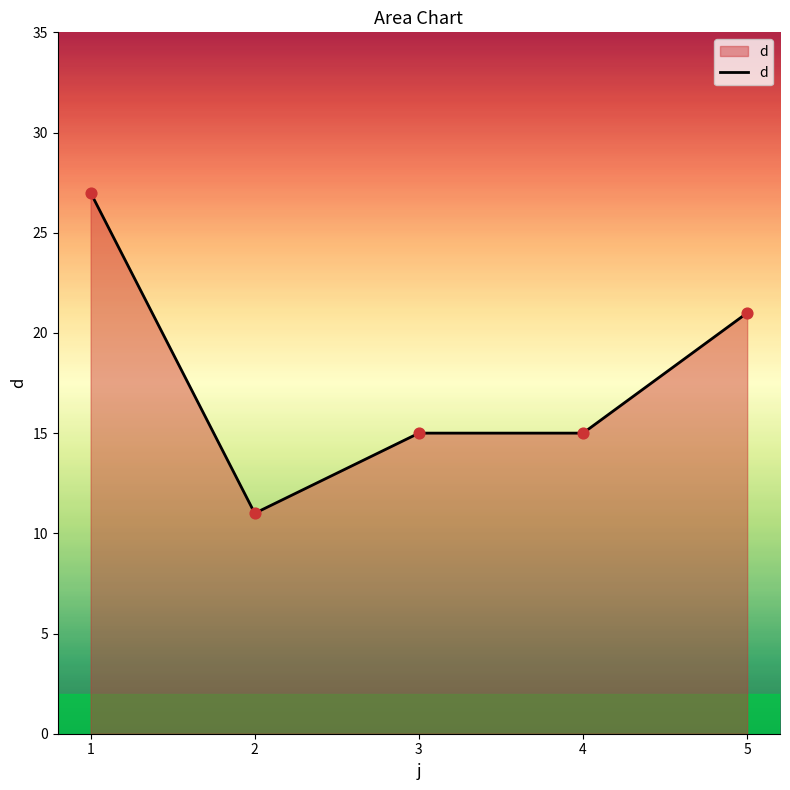

What is the change in value from 1 to 5?

-6